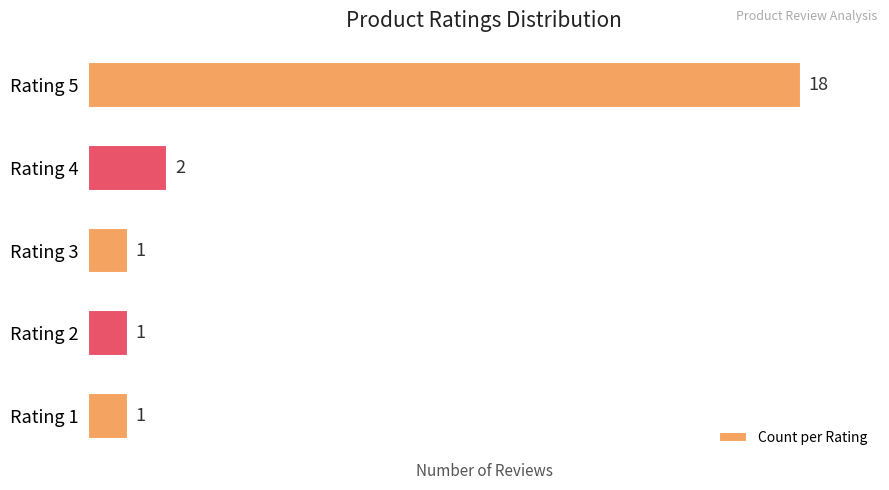

The value at Rating 5 is 18. True or false?

True